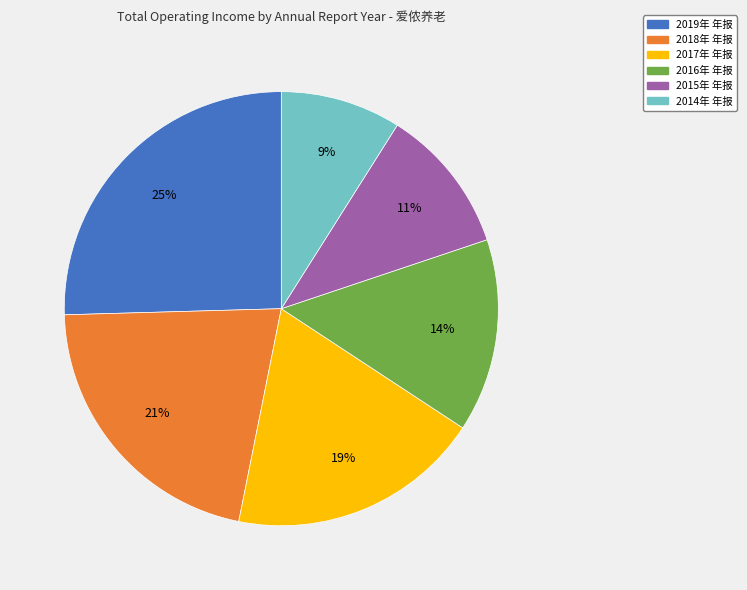

To the nearest percent, what is the difference between the largest and smallest slice percentages?

16%